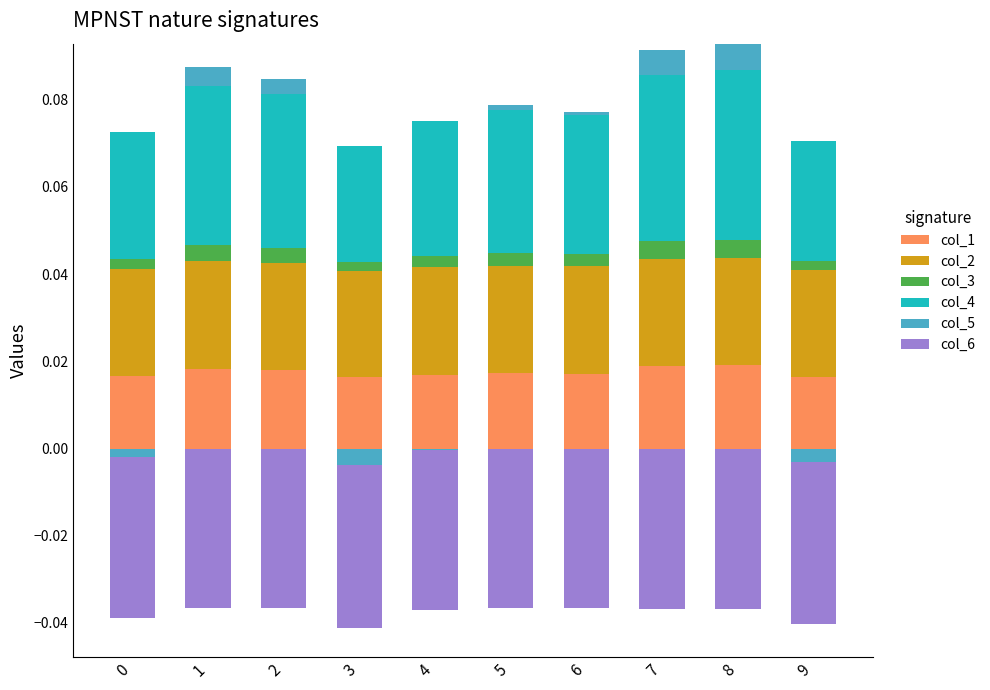

How many bars are there in each group?

6